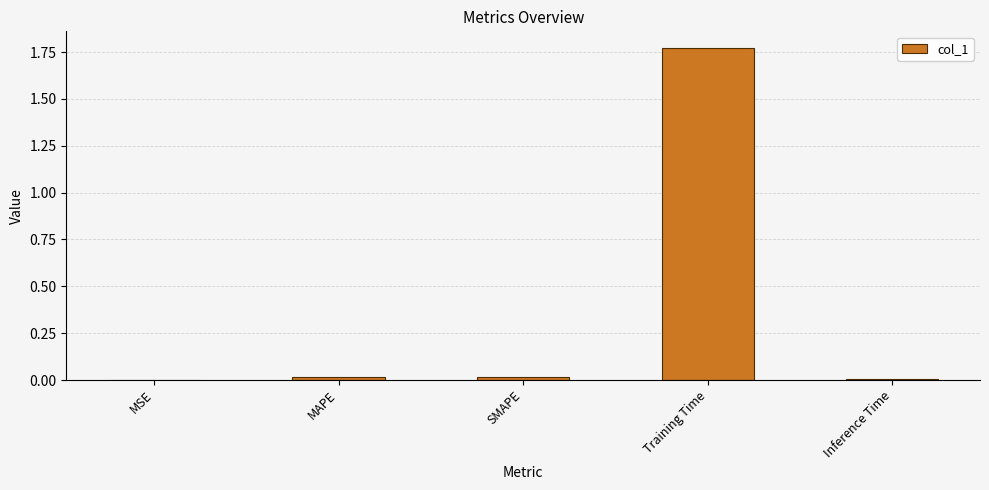

What is the change in value from MAPE to Training Time?

+1.8